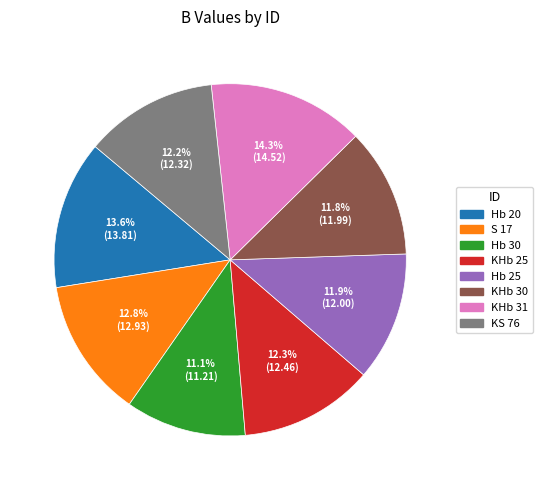

Which has a higher value, KS 76 or Hb 20?

Hb 20